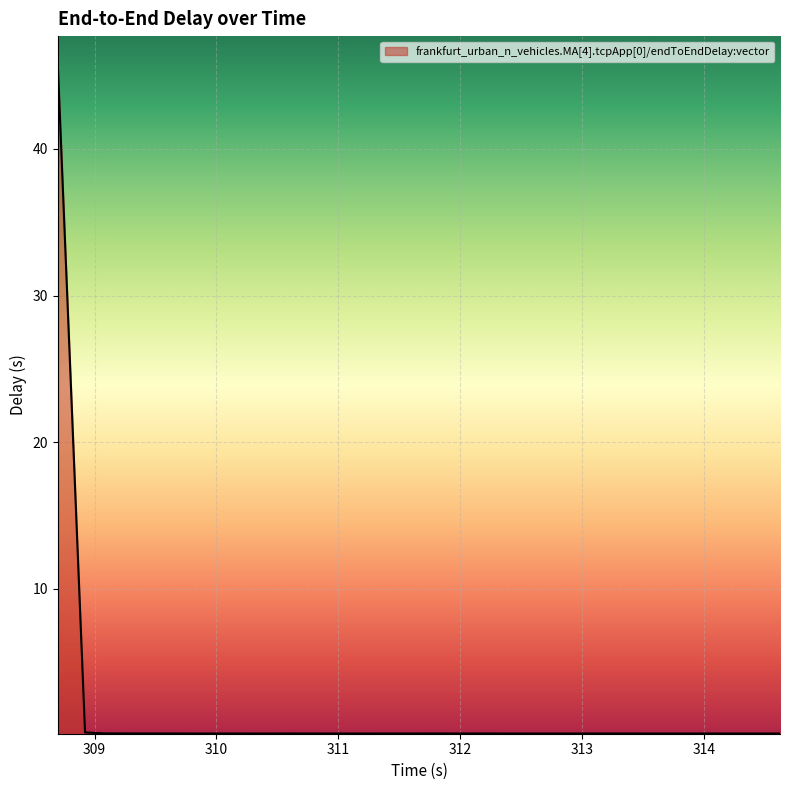

What is the difference between the maximum and minimum values?

45.3